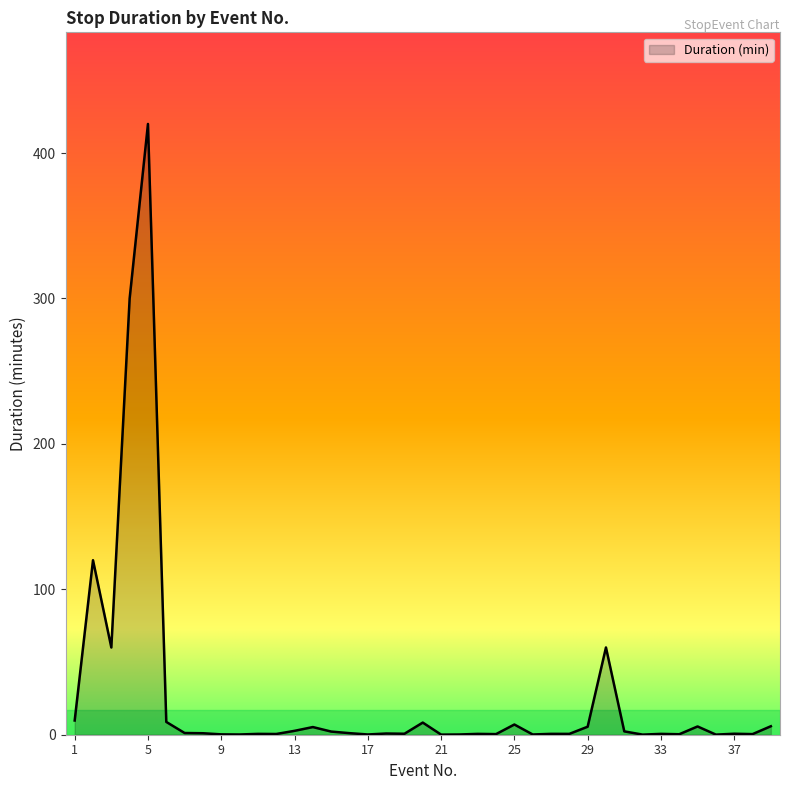

Does the chart have visible grid lines?

No